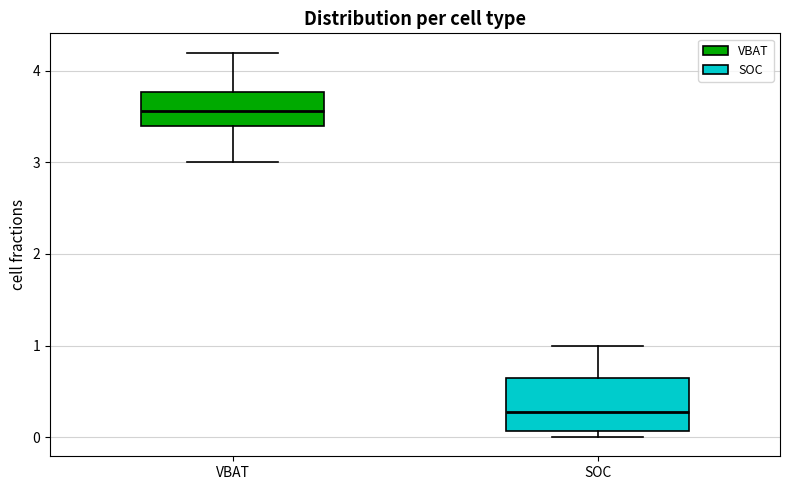

Which box's median line is the lowest?

SOC